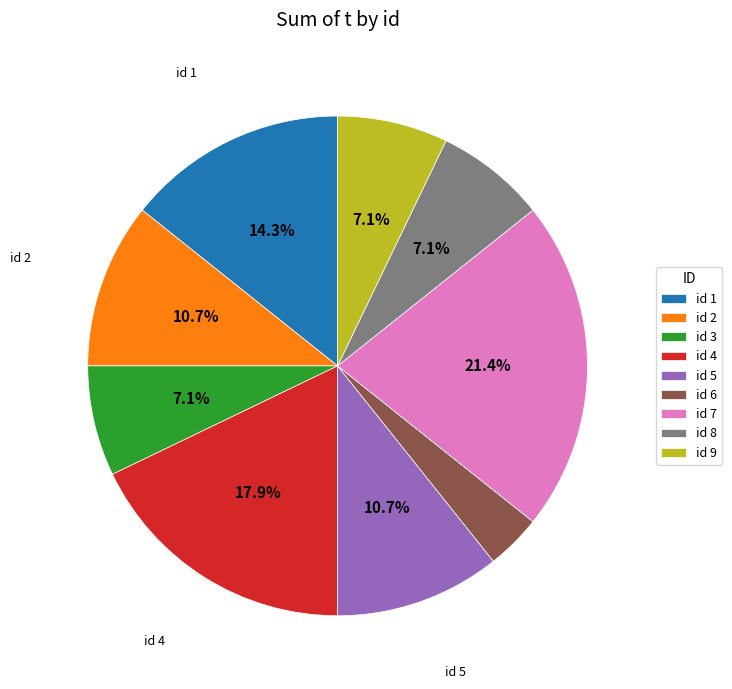

Which slice is the smallest?

id 6